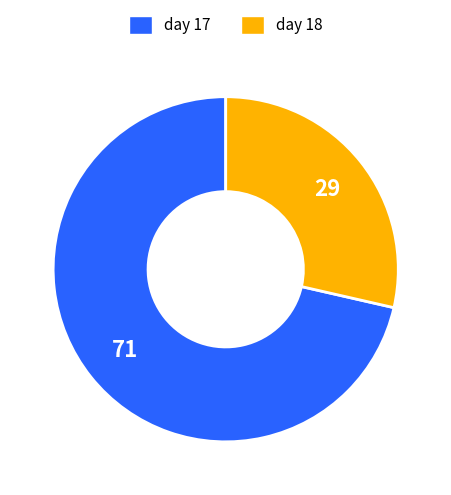

Which slice represents more than half of the pie?

day 17